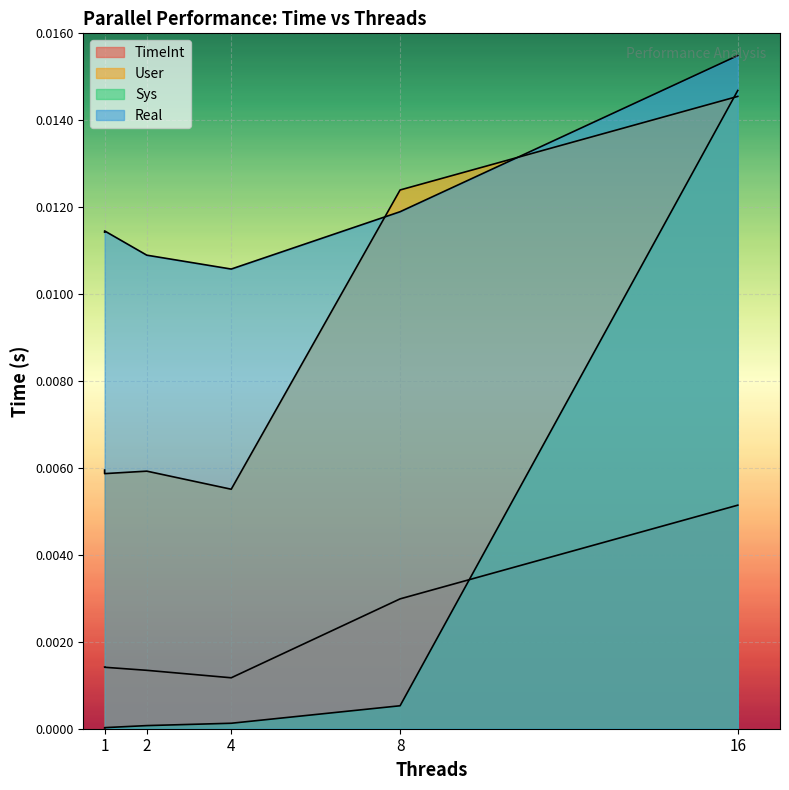

The Real series shows 0.0 at 8. True or false?

True